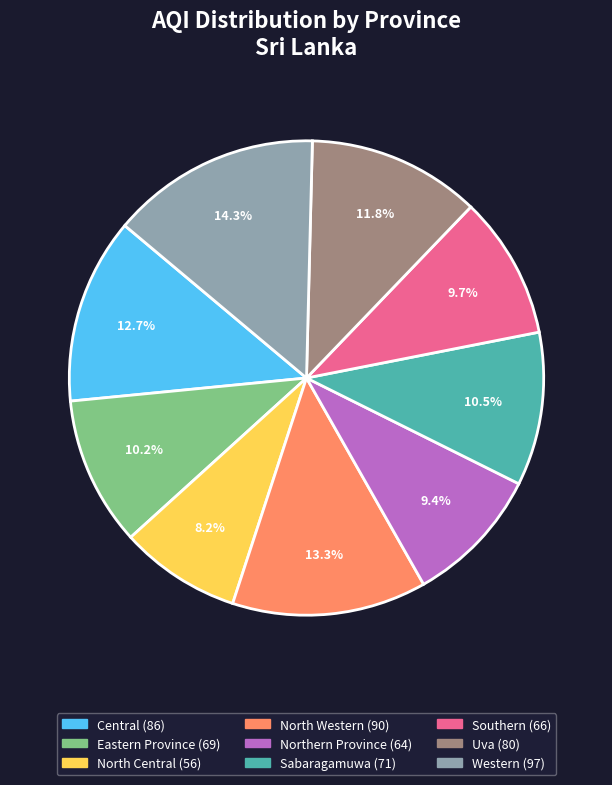

Approximately how many times larger is the value at Sabaragamuwa compared to North Central?

1.3